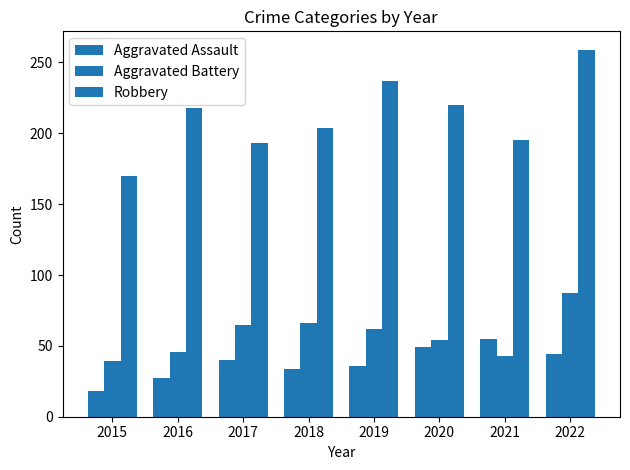

Is it true that Aggravated Battery equals 74 at 2016?

False